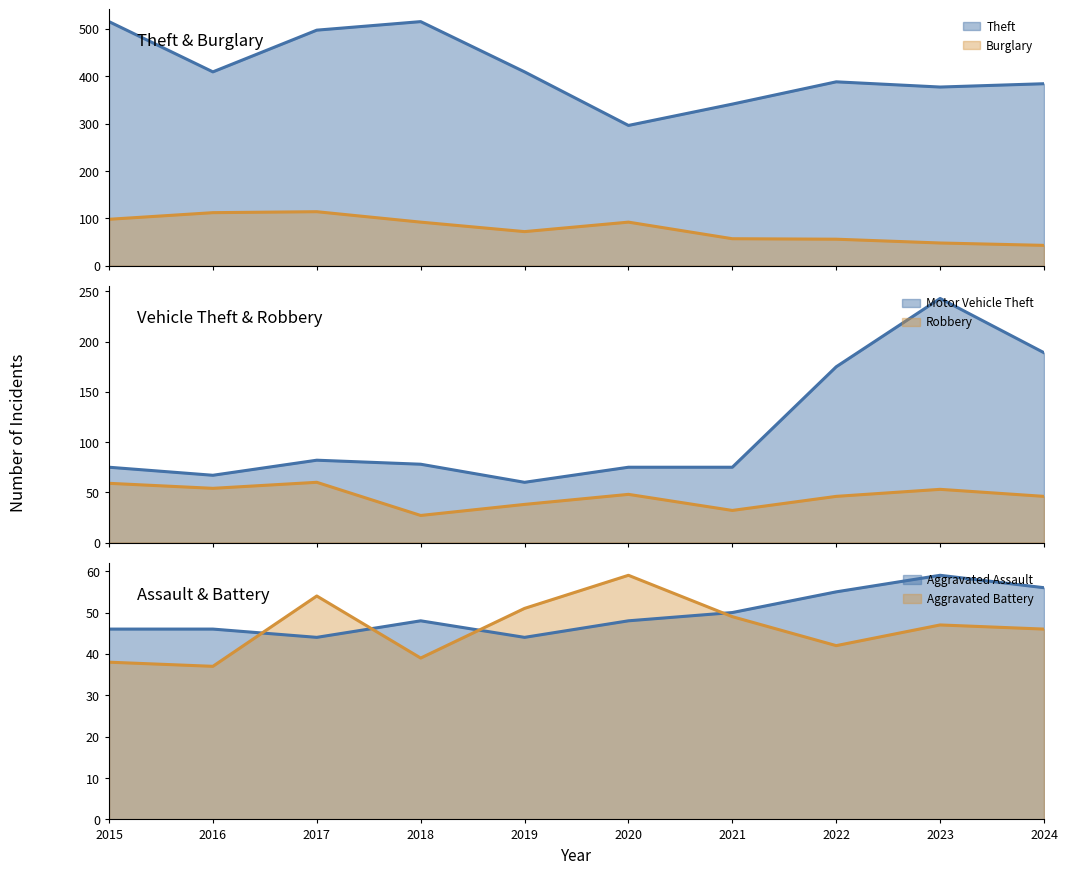

Between 2020 and 2022, which series saw the biggest shift?

Motor Vehicle Theft